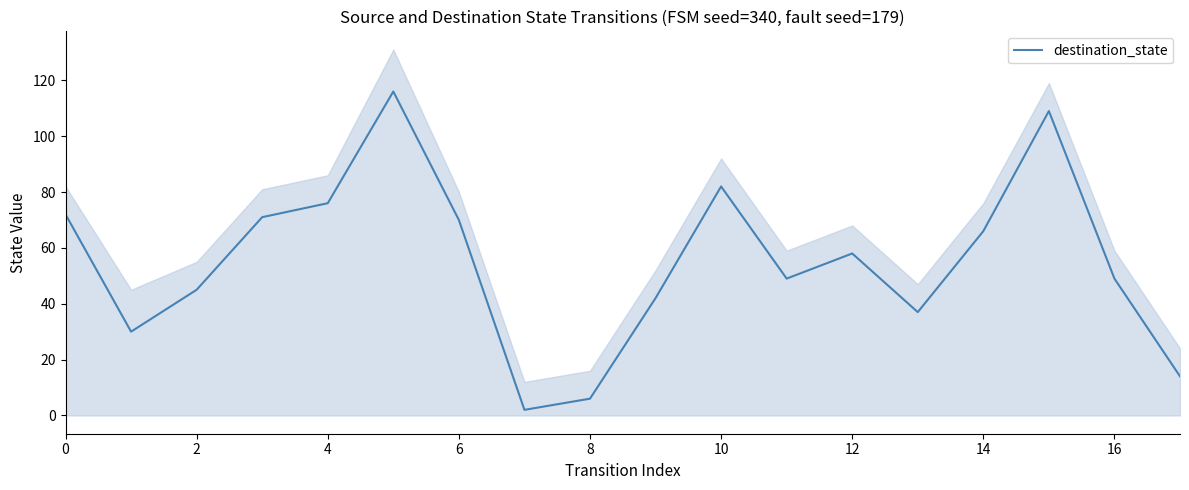

True or false: destination_state has a value of 58 at 12.

True